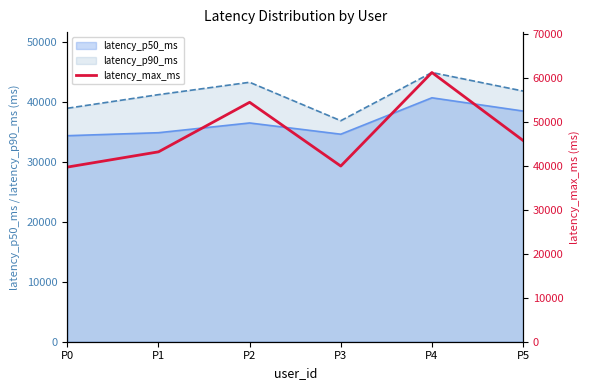

How many interior local valleys (lower than both neighbors) does the data have?

1